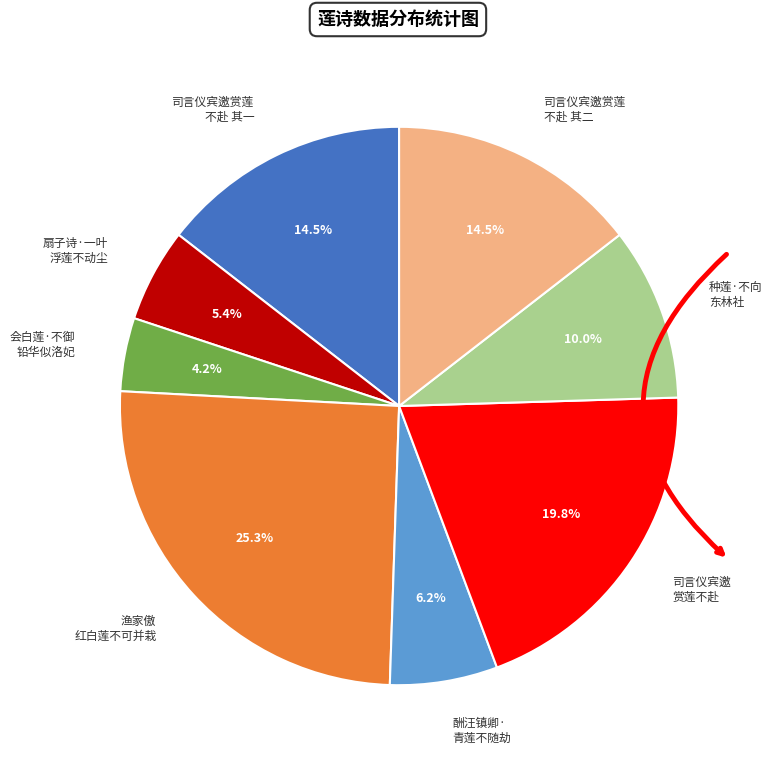

Does any single category account for the majority?

No